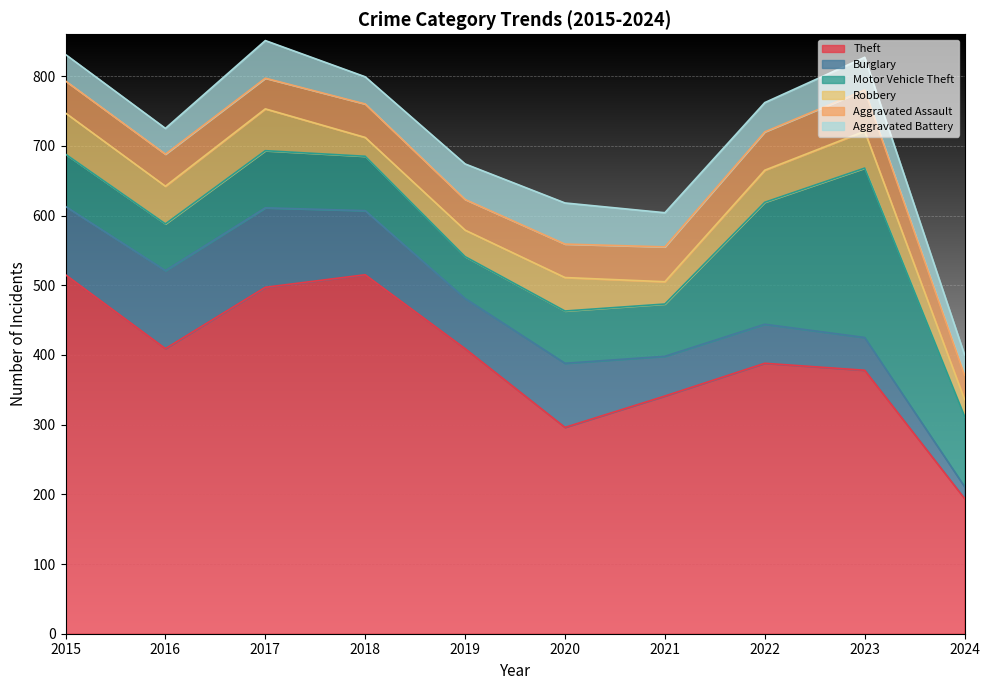

The value of Robbery at 2017 is 96. True or false?

False